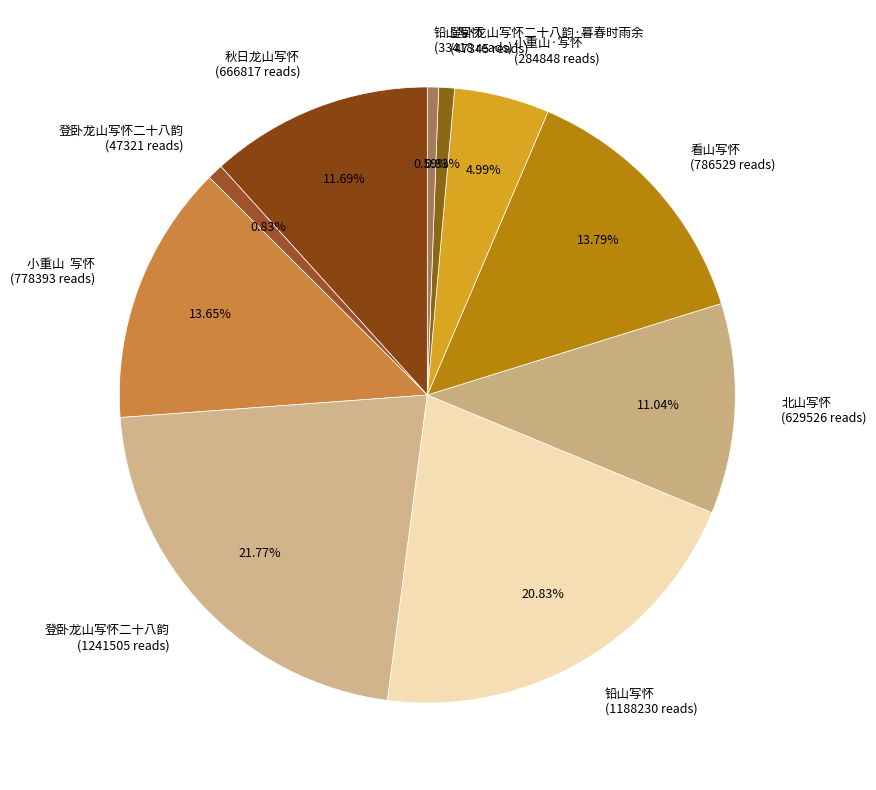

Which slice is the largest?

登卧龙山写怀二十八韵